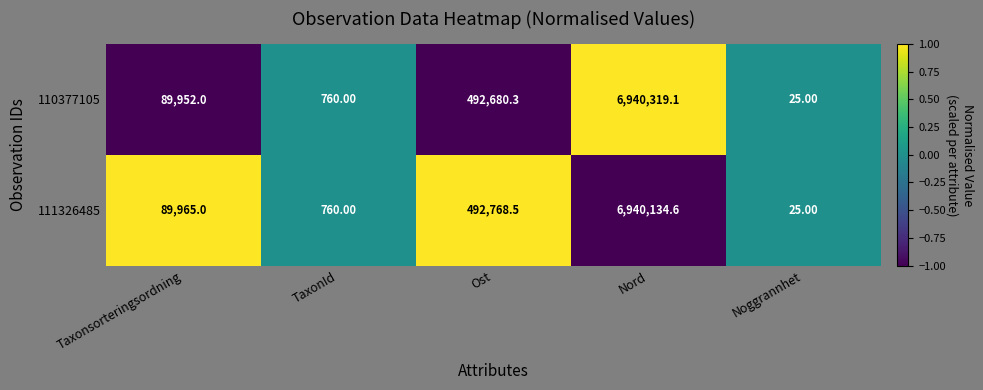

Rank the series at Ost from highest to lowest value.

111326485, 110377105